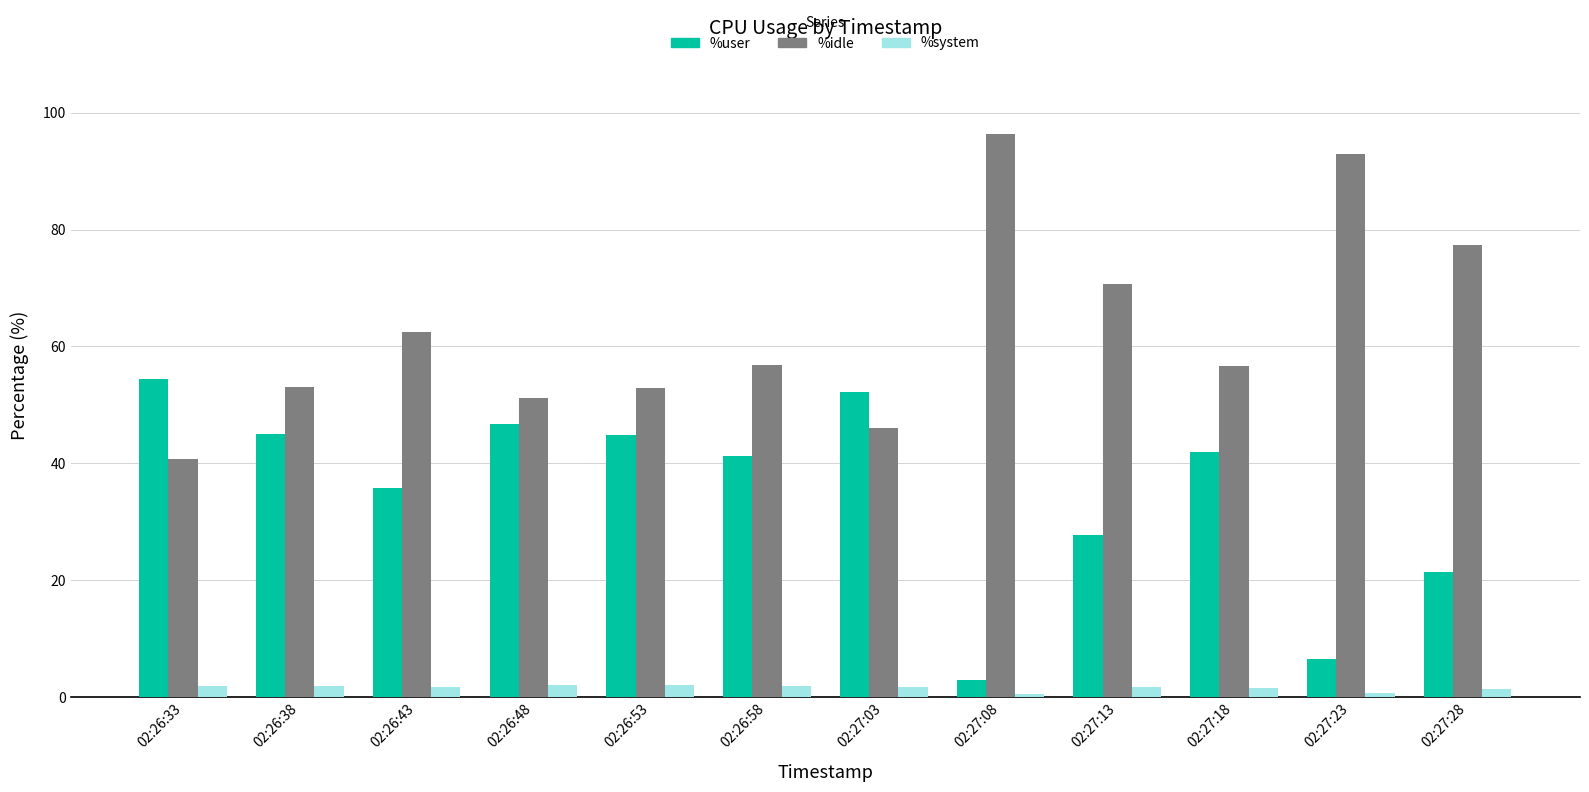

Which series has the largest total across all categories?

%idle